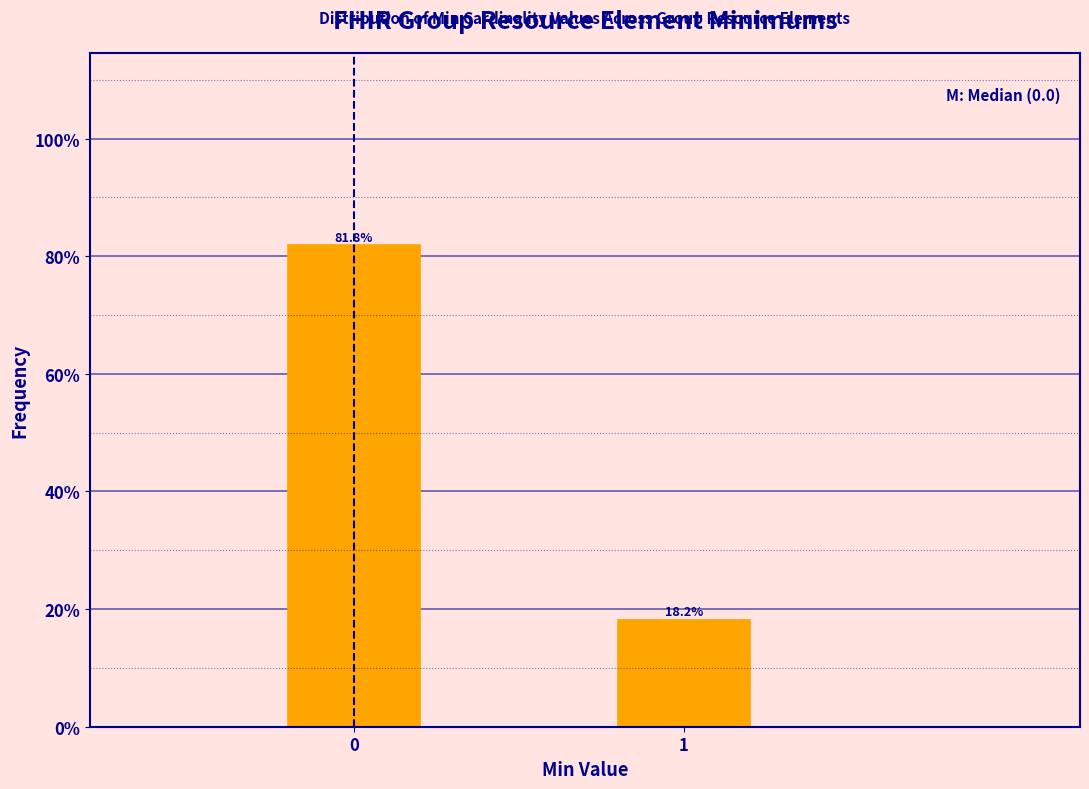

Reading left to right, what are all the values shown in this chart?

81.8	18.2